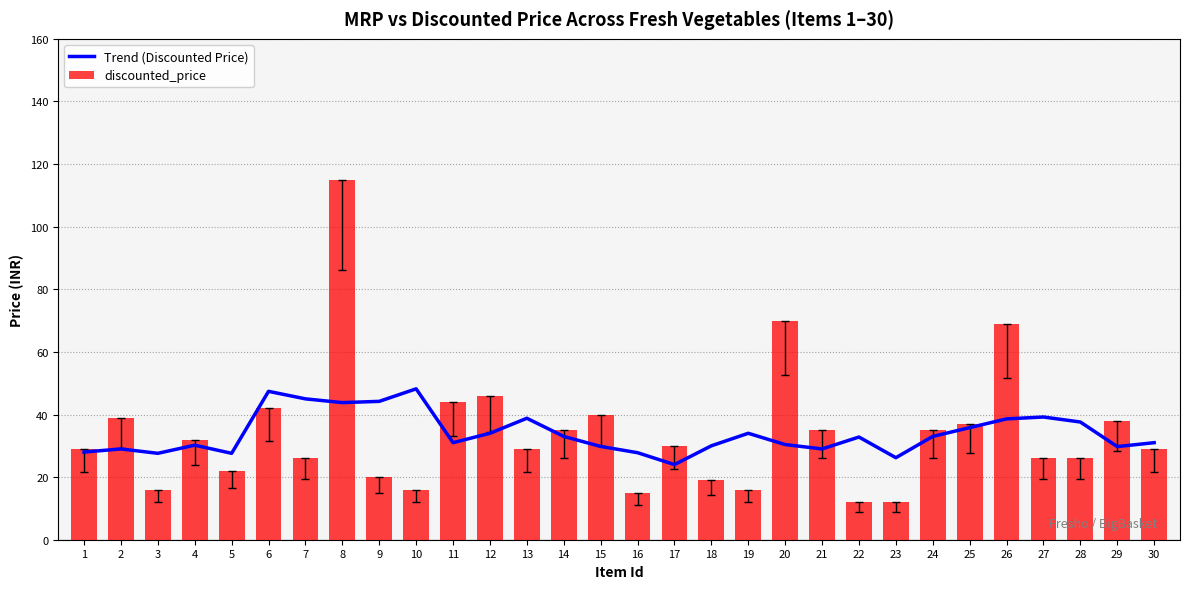

What is the difference between the maximum and minimum values in the discounted_price series?

103